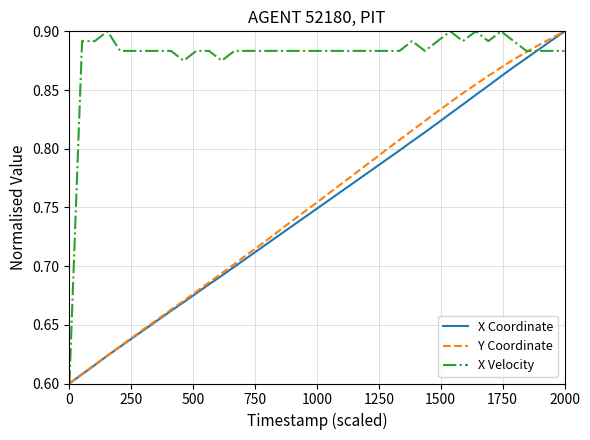

Which series has the largest total across all categories?

X Velocity